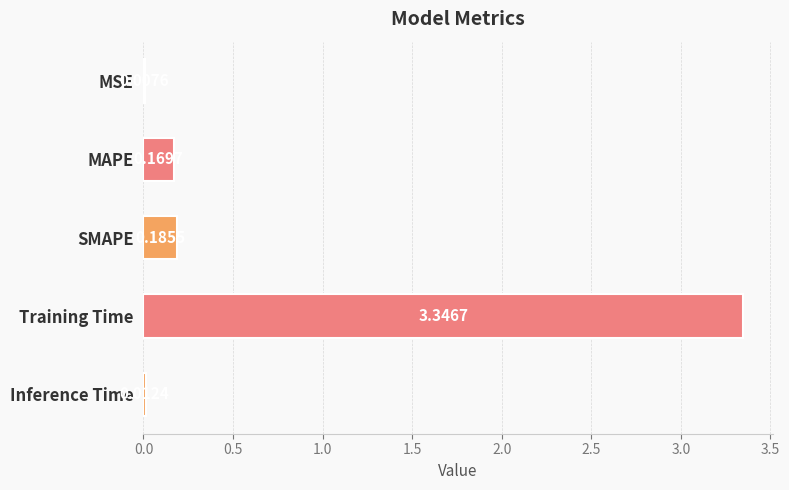

Which has a higher value, MAPE or Inference Time?

MAPE